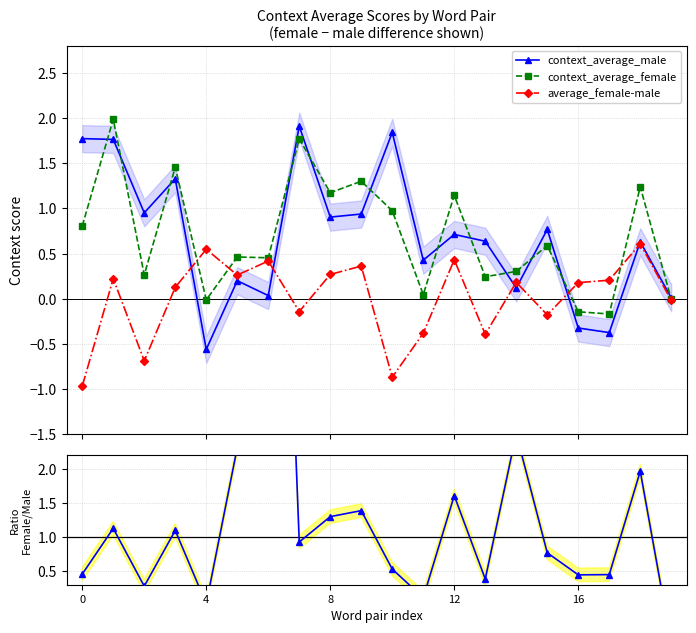

True or false: context_average_male has more than 2 interior local peaks.

True